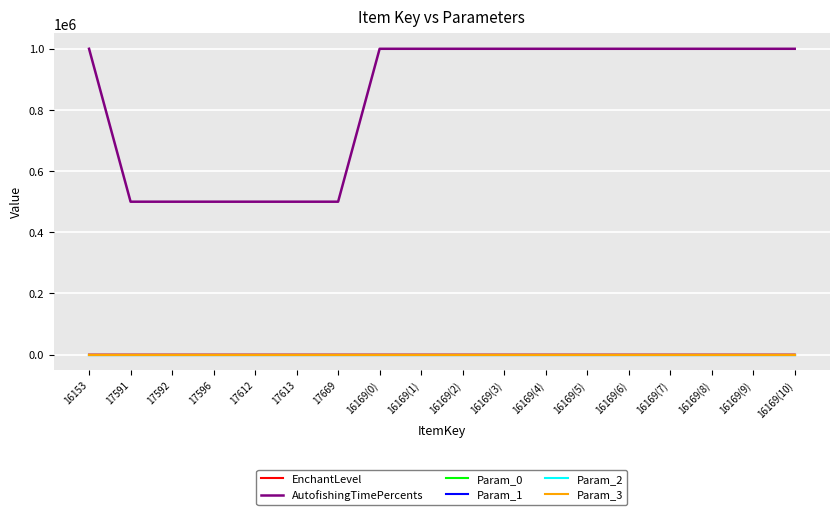

At which category is the sum across all series the highest?

16169(10)